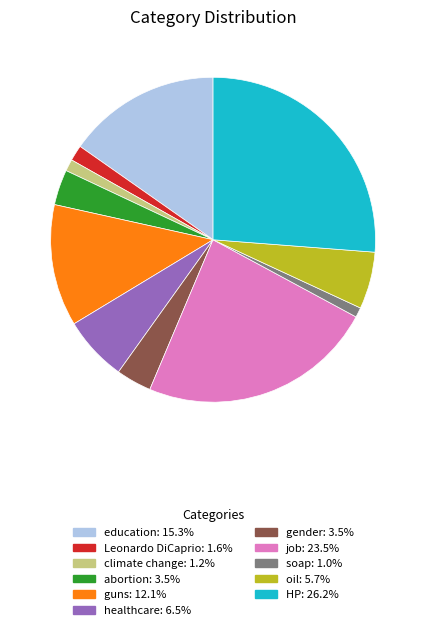

Which has a higher value, education or guns?

education